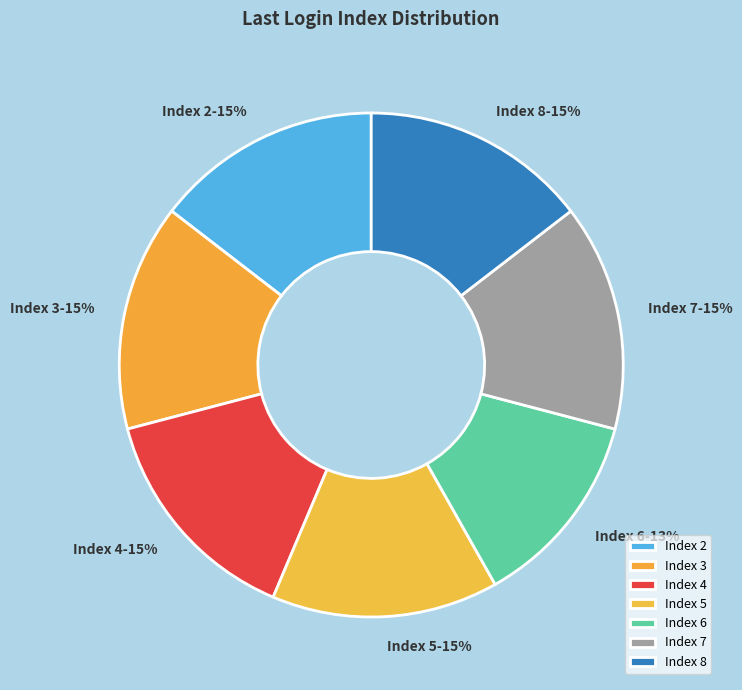

How many segments does this pie chart have?

7